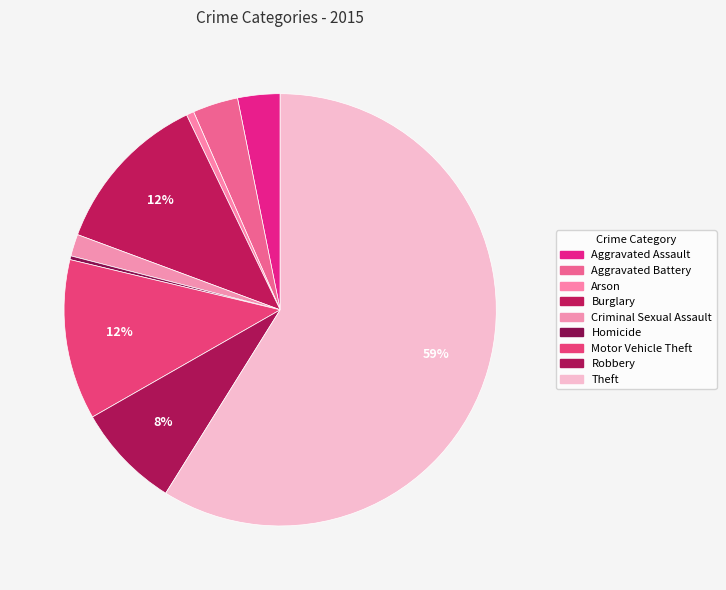

Count the number of slices in the pie.

9